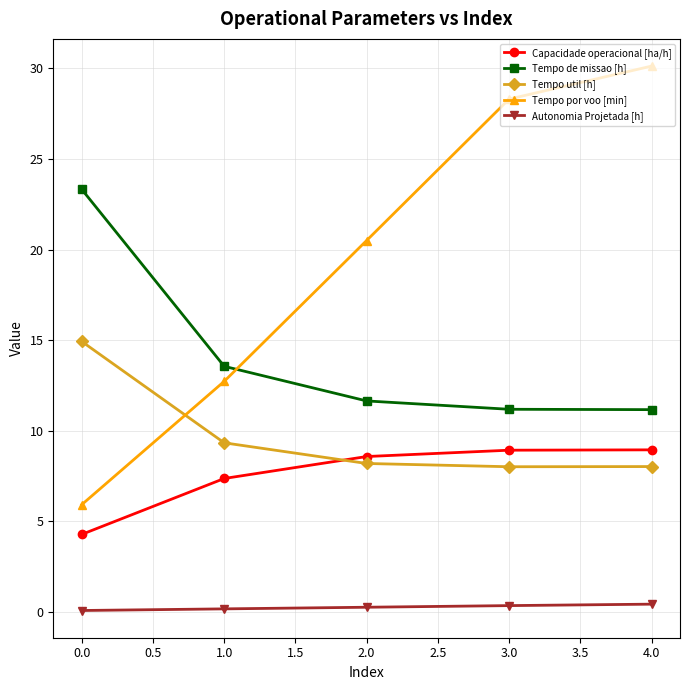

True or false: Tempo de missao [h] and Capacidade operacional [ha/h] cross at least once.

False